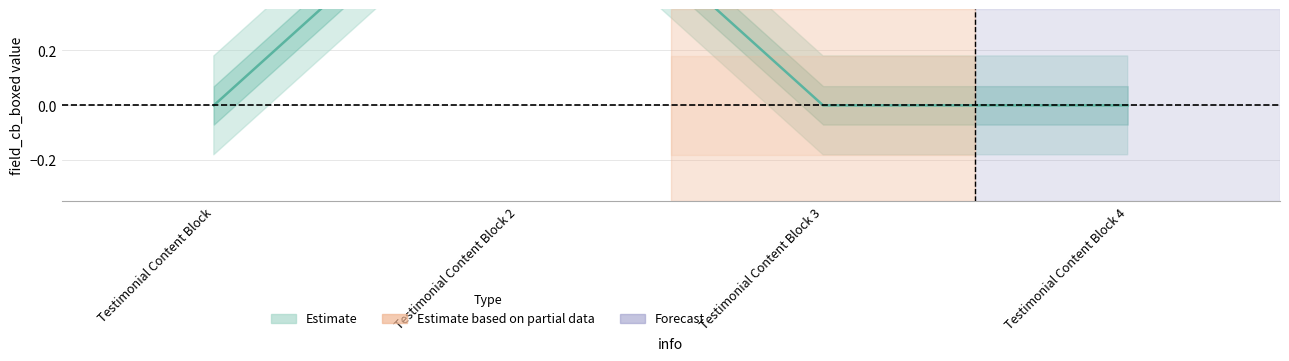

At which category does the data reach its first local peak?

Testimonial Content Block 2